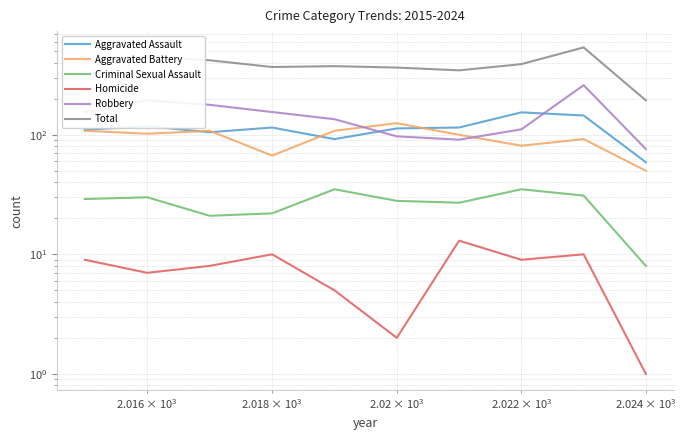

Which series has the largest total across all categories?

Total